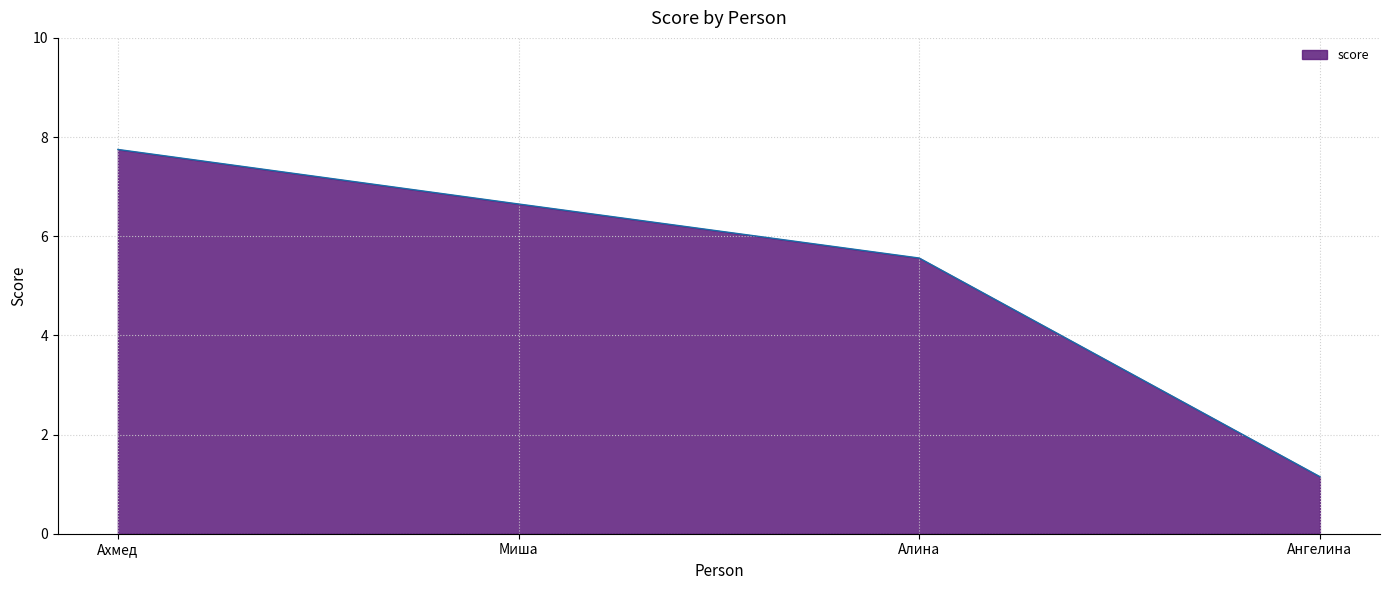

Rank the categories by value from highest to lowest.

Ахмед, Миша, Алина, Ангелина